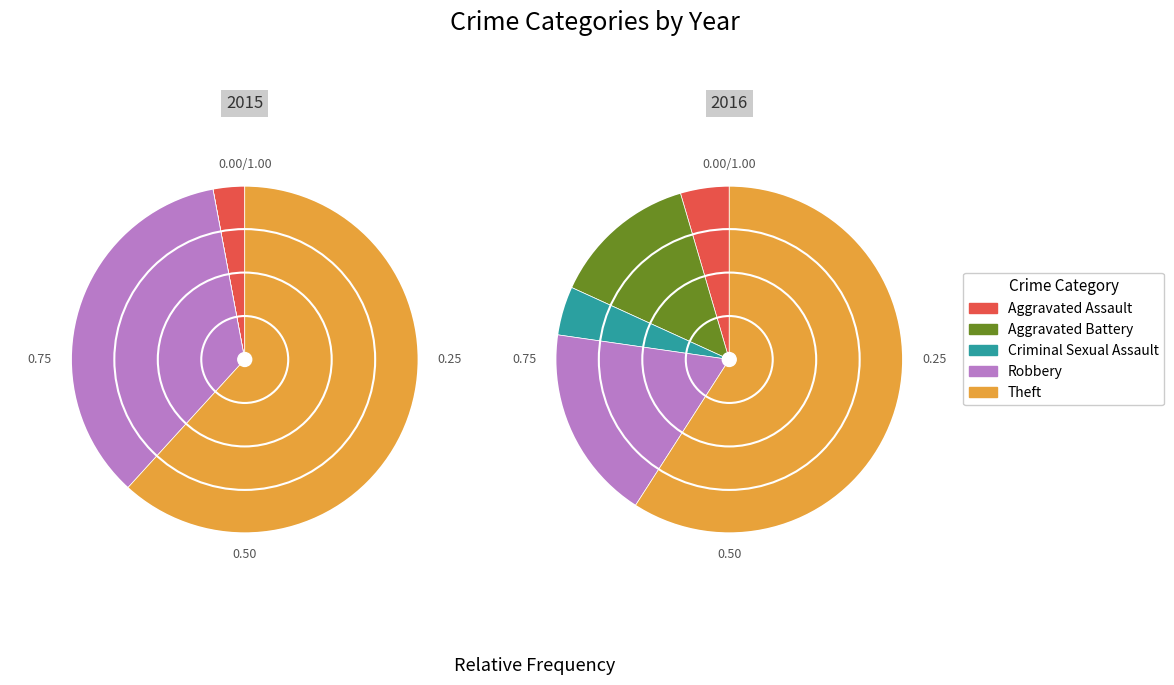

The values_2015 slice represents 9% of the pie. True or false?

False